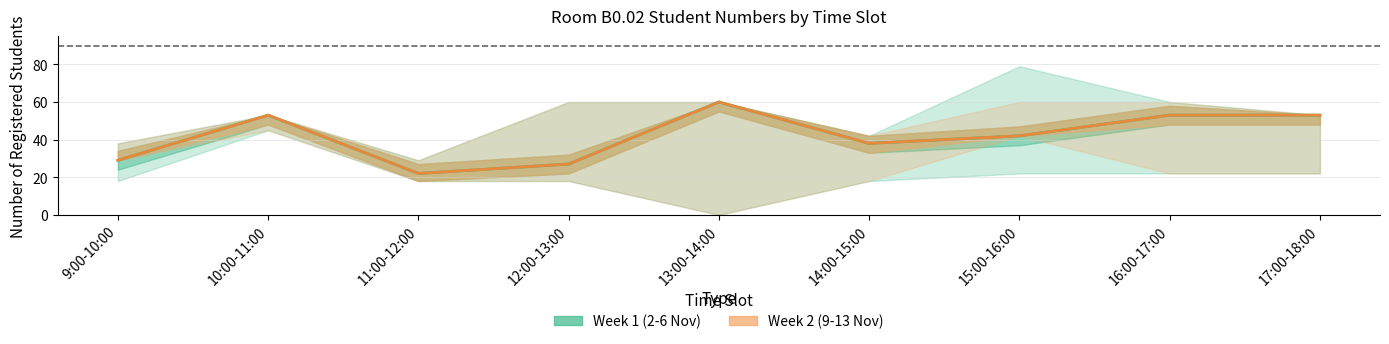

Reading right to left, extract all data points from this chart.

Week 1 (2-6 Nov): 17:00-18:00=53	16:00-17:00=53	15:00-16:00=42	14:00-15:00=38	13:00-14:00=60	12:00-13:00=27	11:00-12:00=22	10:00-11:00=53	9:00-10:00=29
Week 2 (9-13 Nov): 17:00-18:00=53	16:00-17:00=53	15:00-16:00=42	14:00-15:00=38	13:00-14:00=60	12:00-13:00=27	11:00-12:00=22	10:00-11:00=53	9:00-10:00=29